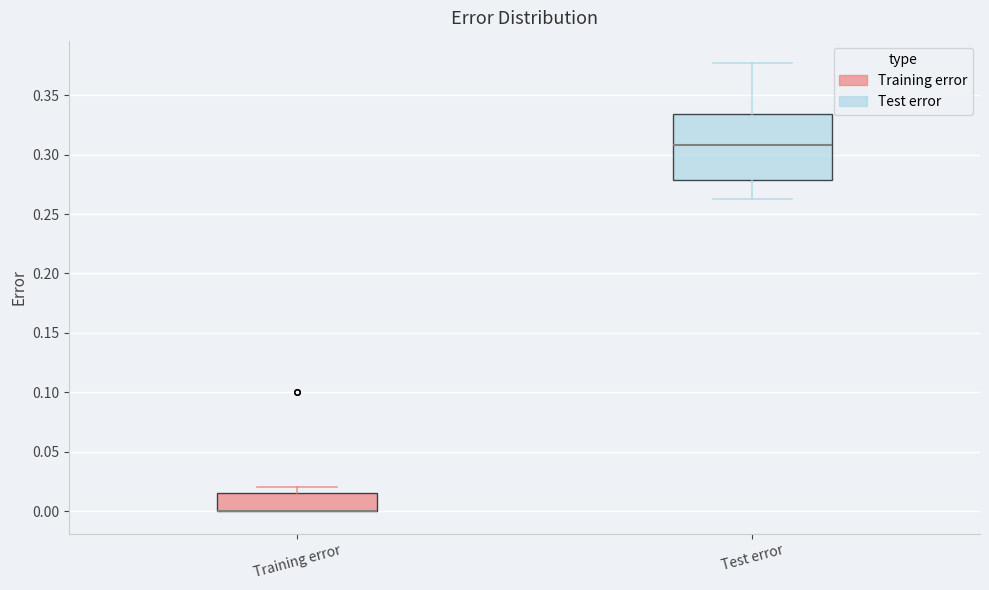

Reading left to right, transcribe this box plot: for each box, give where its median line is, the range the box spans, and where its two whiskers end, as read against the y-axis. The values are not printed on the chart, so give them approximately, as read against the axis.

Training error: median 0.000 (drawn on the box's lower edge), box 0.000 to 0.015, whiskers 0.000 to 0.020
Test error: median 0.310, box 0.280 to 0.335, whiskers 0.265 to 0.375